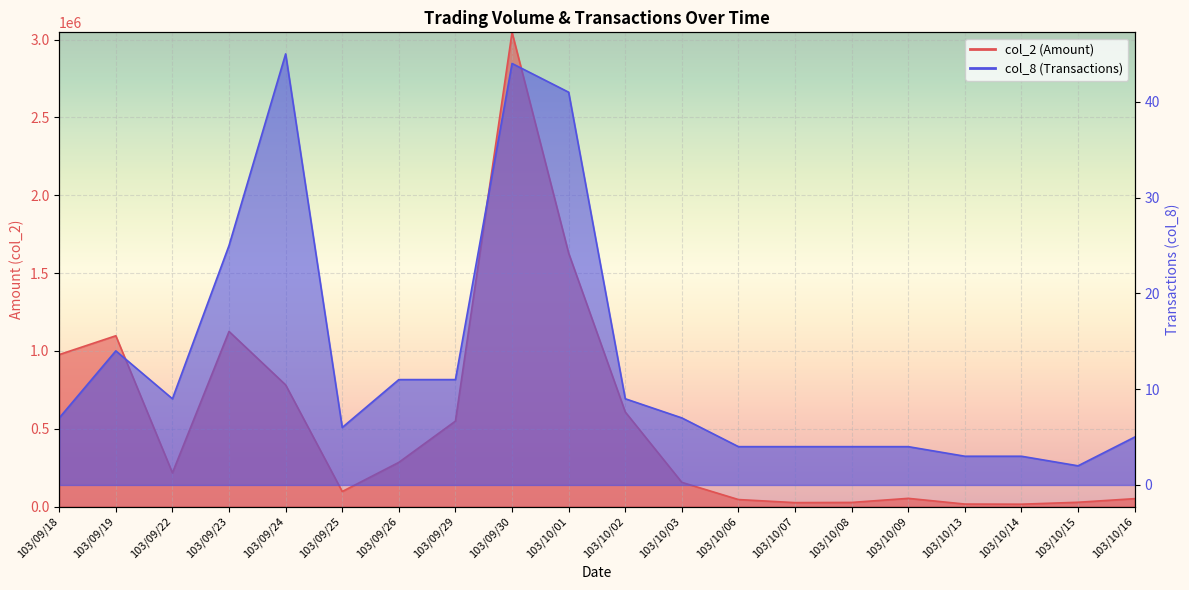

Reading left to right, transcribe all the data shown in this chart.

col_2: 976090	1097030	216390	1124700	781400	96480	283720	548760	3046240	1627770	607530	155320	44810	25070	26320	52540	15870	15010	27410	50560
col_8: 7	14	9	25	45	6	11	11	44	41	9	7	4	4	4	4	3	3	2	5